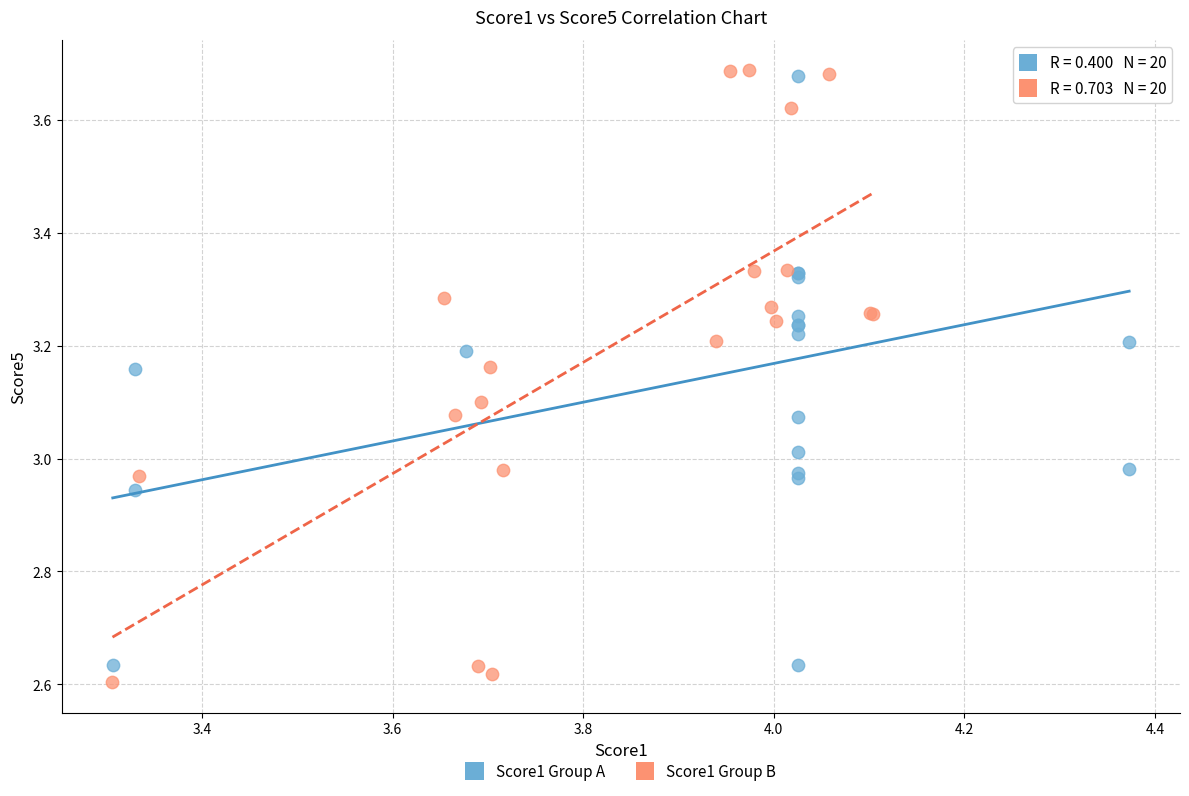

What are all the series names shown in the legend?

Score1 Group A, Score1 Group B